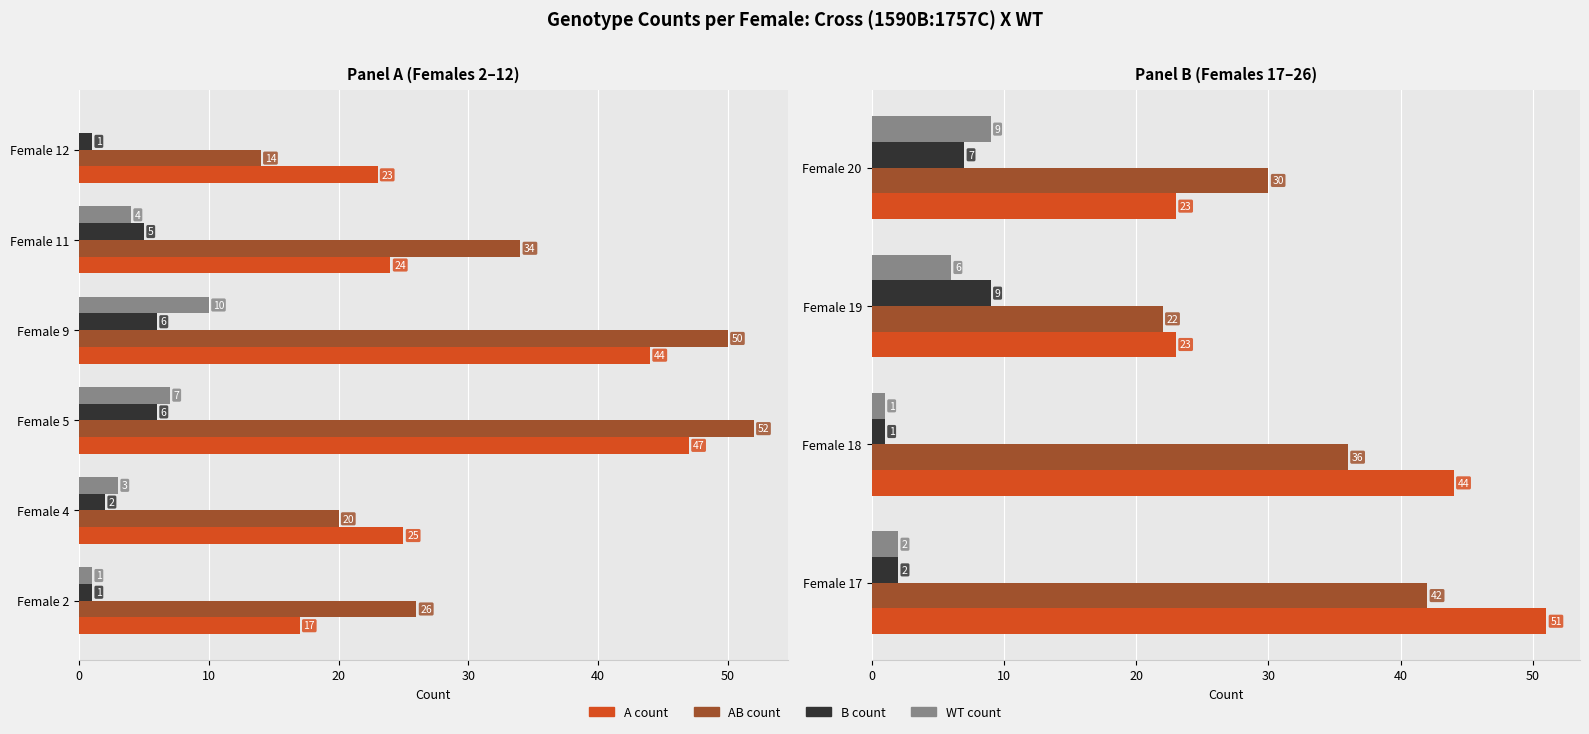

What is the value of the A count bar at the 3rd from the left?

23